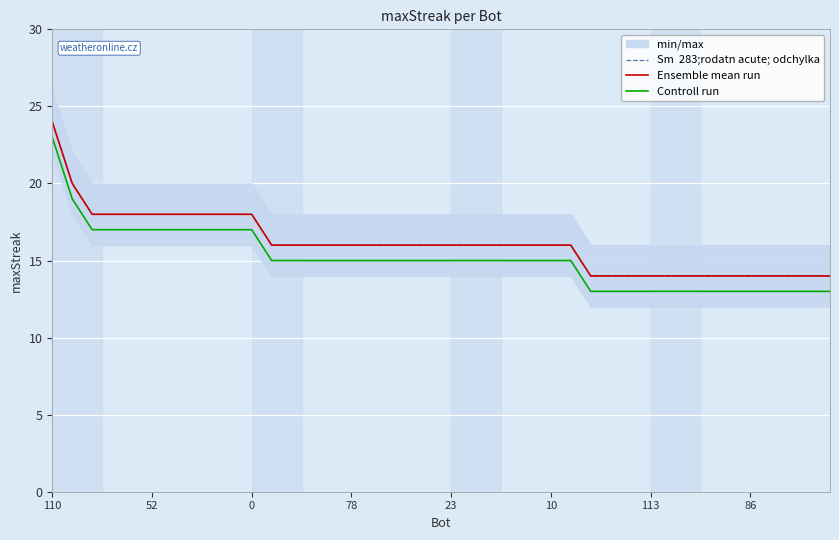

What is the difference between the second highest and minimum values in the Sm  283;rodatn acute; odchylka series?

6